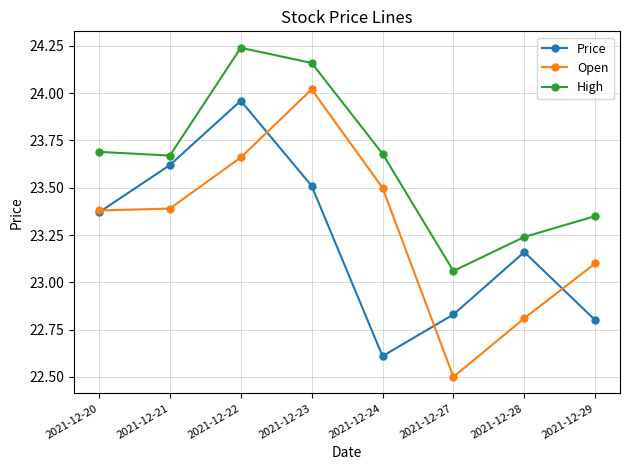

Is the value of Price at 2021-12-21 greater than the value of Open at 2021-12-24?

Yes